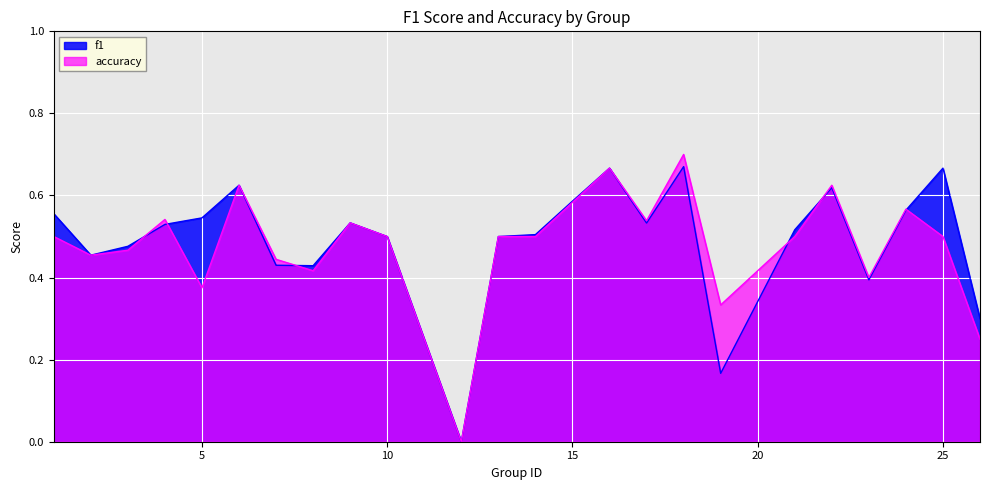

What is the maximum value shown in the chart?

0.7